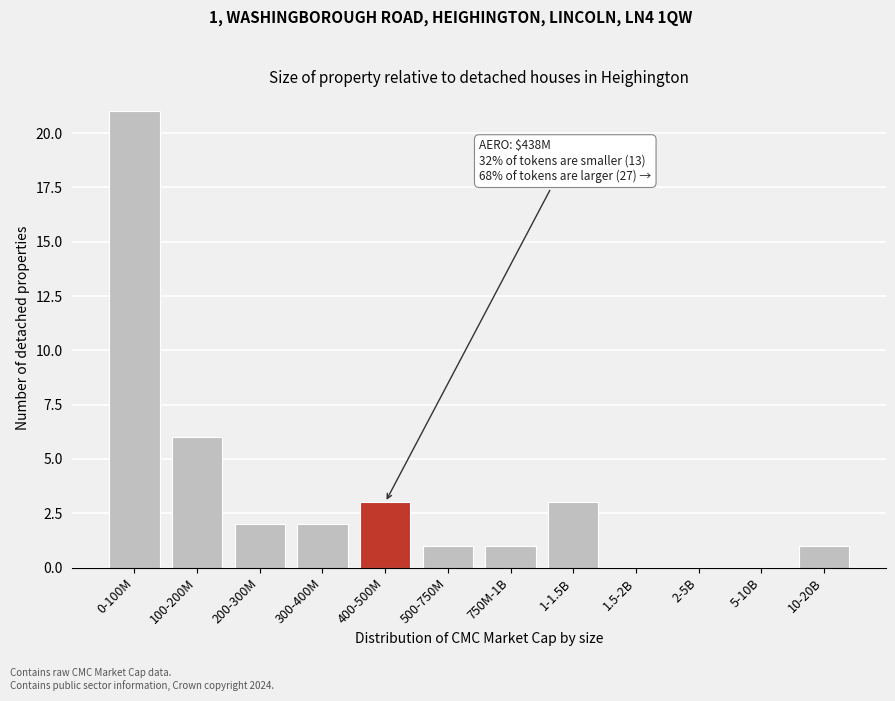

Reading left to right, extract all data points from this chart.

0-100M=21	100-200M=6	200-300M=2	300-400M=2	400-500M=3	500-750M=1	750M-1B=1	1-1.5B=3	1.5-2B=0	2-5B=0	5-10B=0	10-20B=1